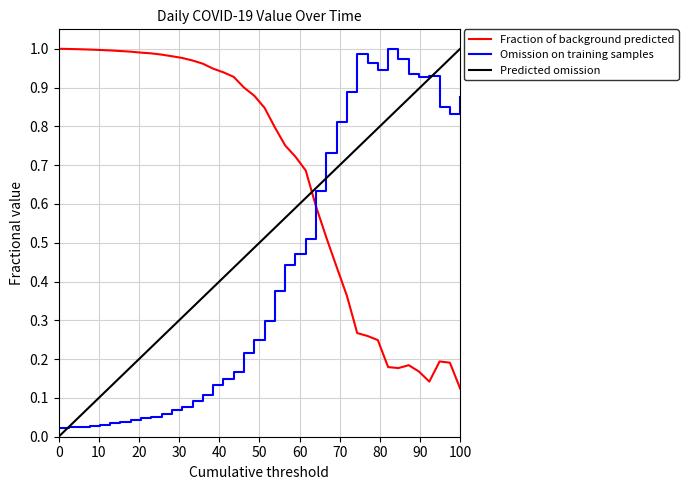

Which series ends up on top after the final intersection of Fraction of background predicted and Omission on training samples?

Omission on training samples